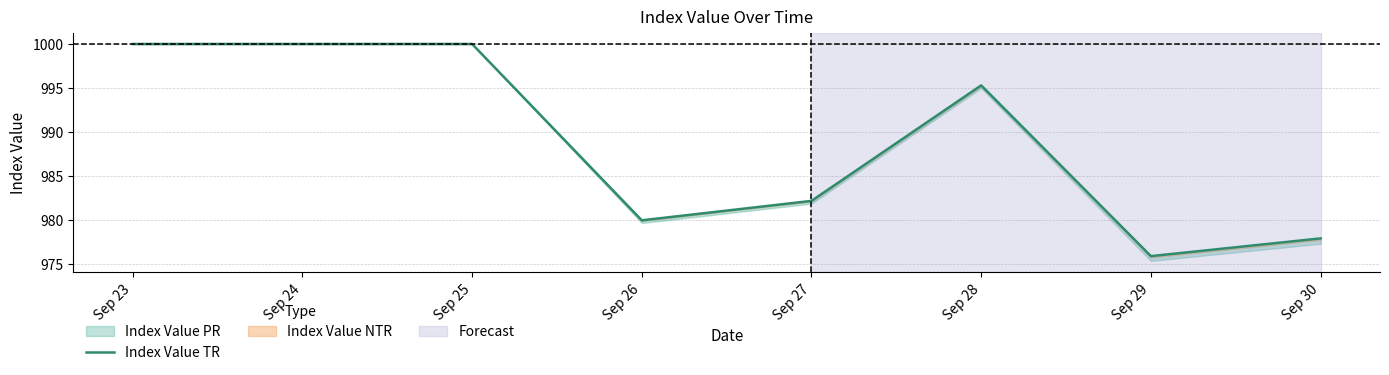

Does the chart have visible grid lines?

Yes